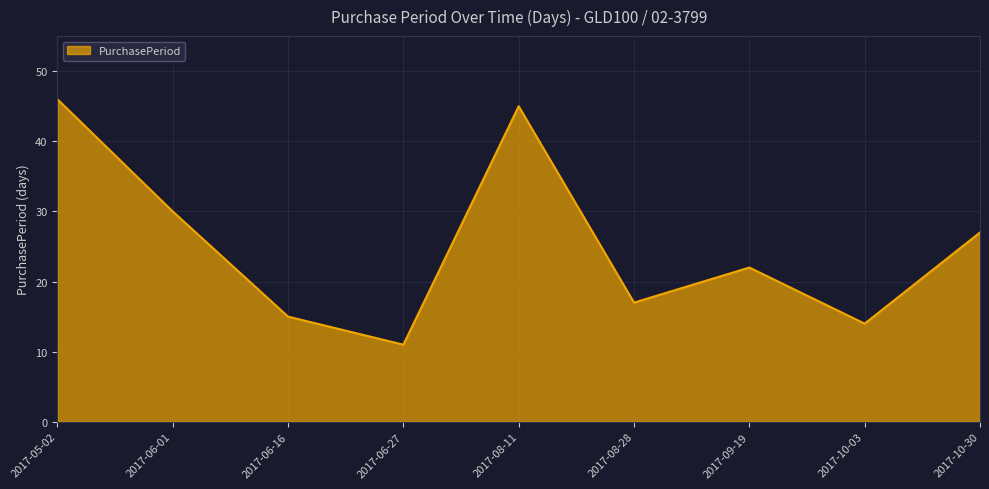

What is the change in value from 2017-06-27 to 2017-10-03?

+3